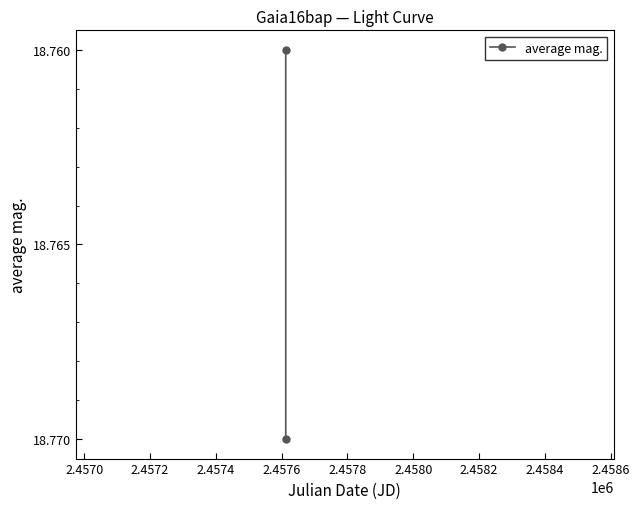

Reading left to right, what are all the values shown in this chart?

18.8	18.8